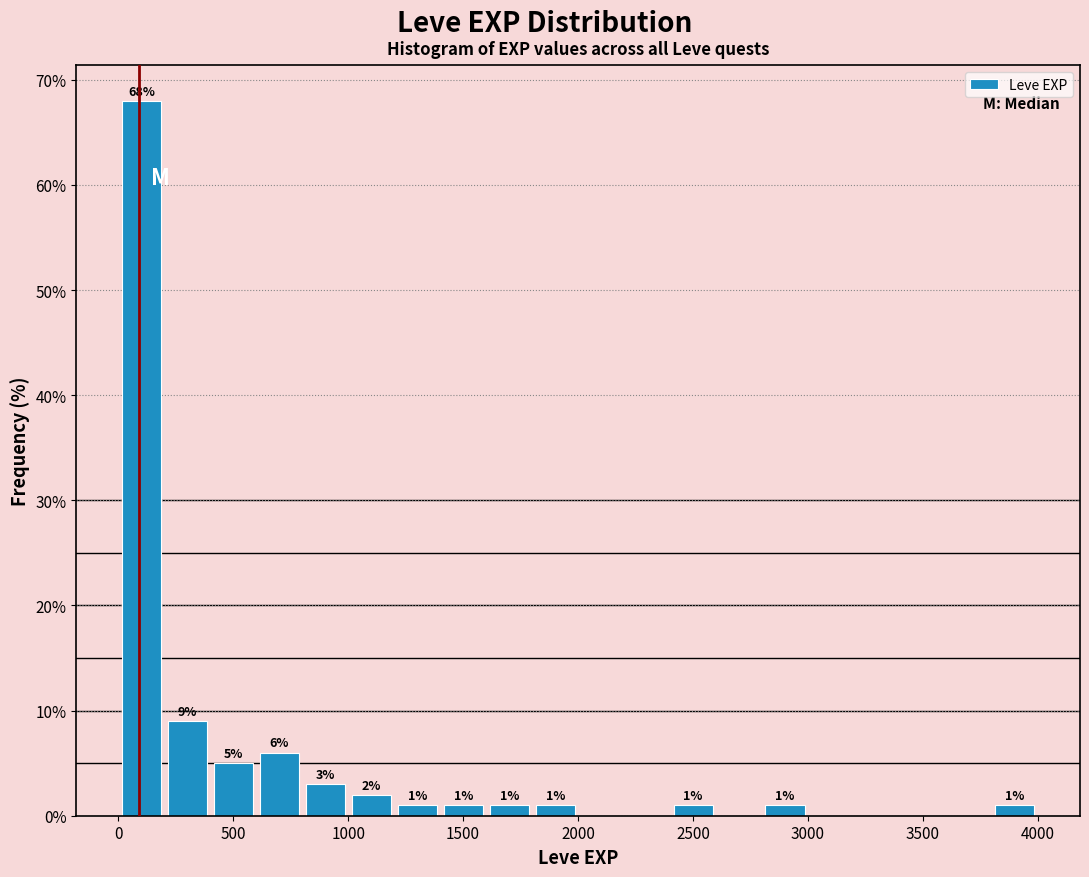

Read against the x-axis, roughly where is the centre of the tallest bar?

100